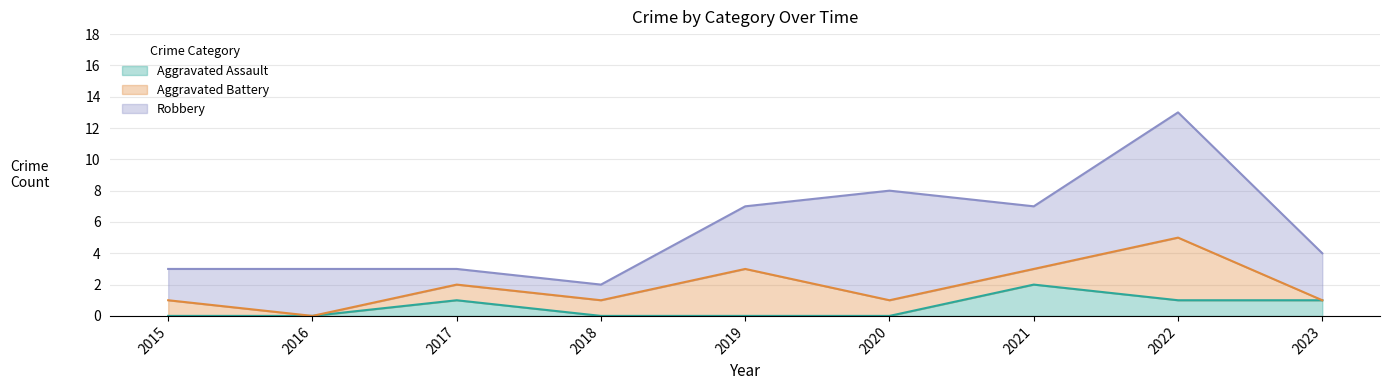

Is it true that Aggravated Assault equals 1 at 2016?

False